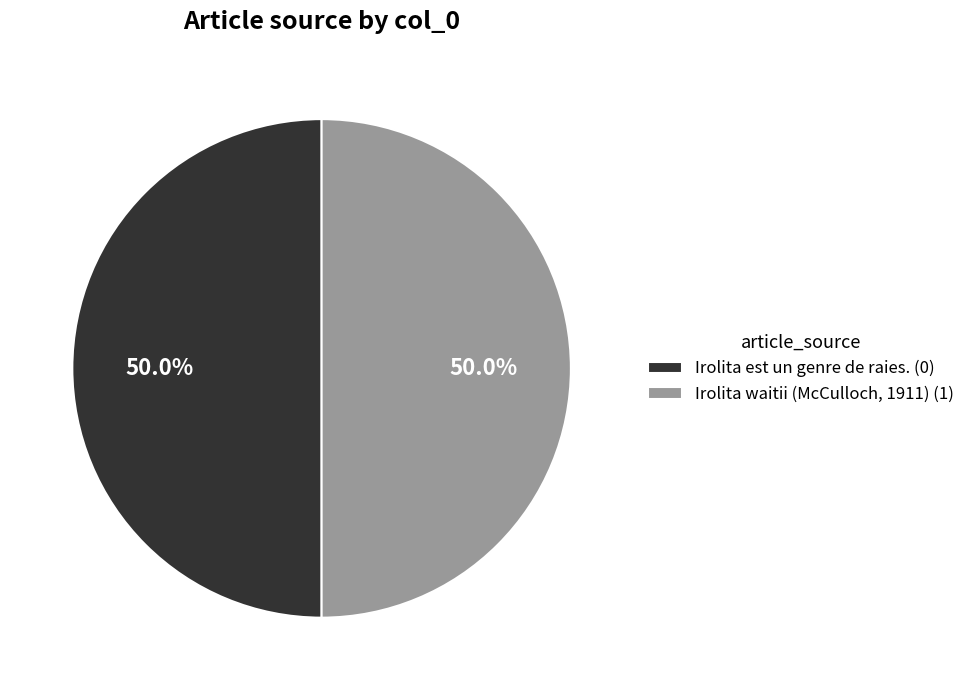

What percentage is the Irolita waitii (McCulloch, 1911) slice, to the nearest percent?

50%